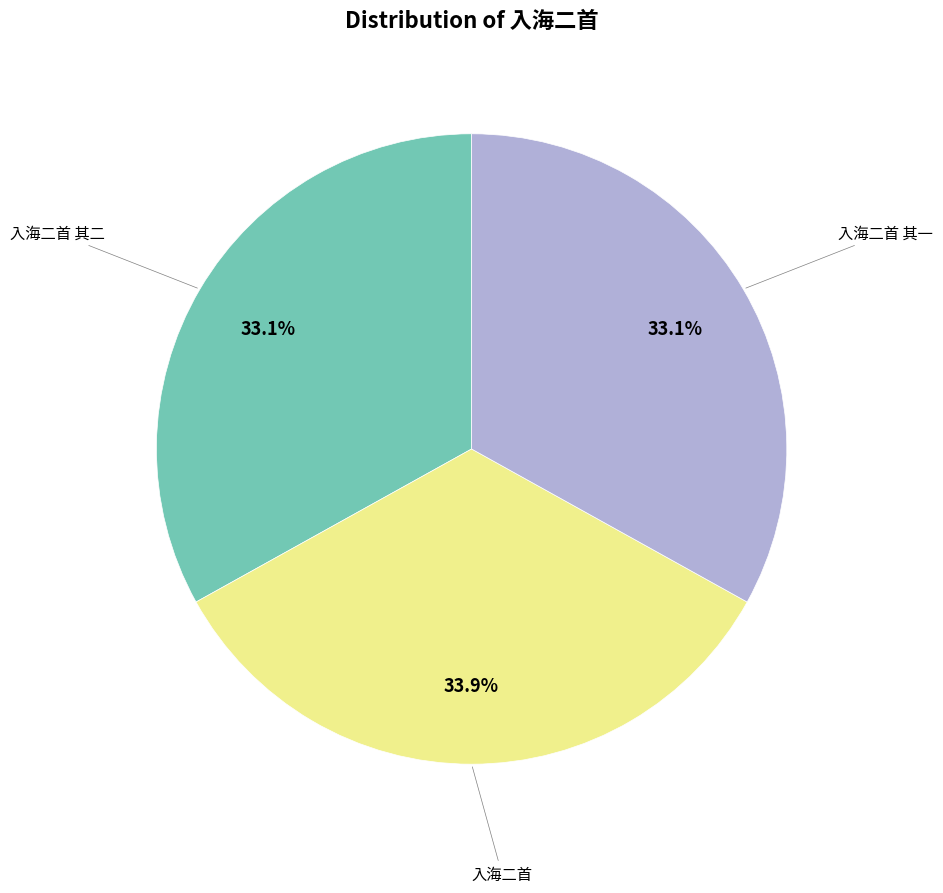

Is it true that 入海二首 is 29% of the pie?

False